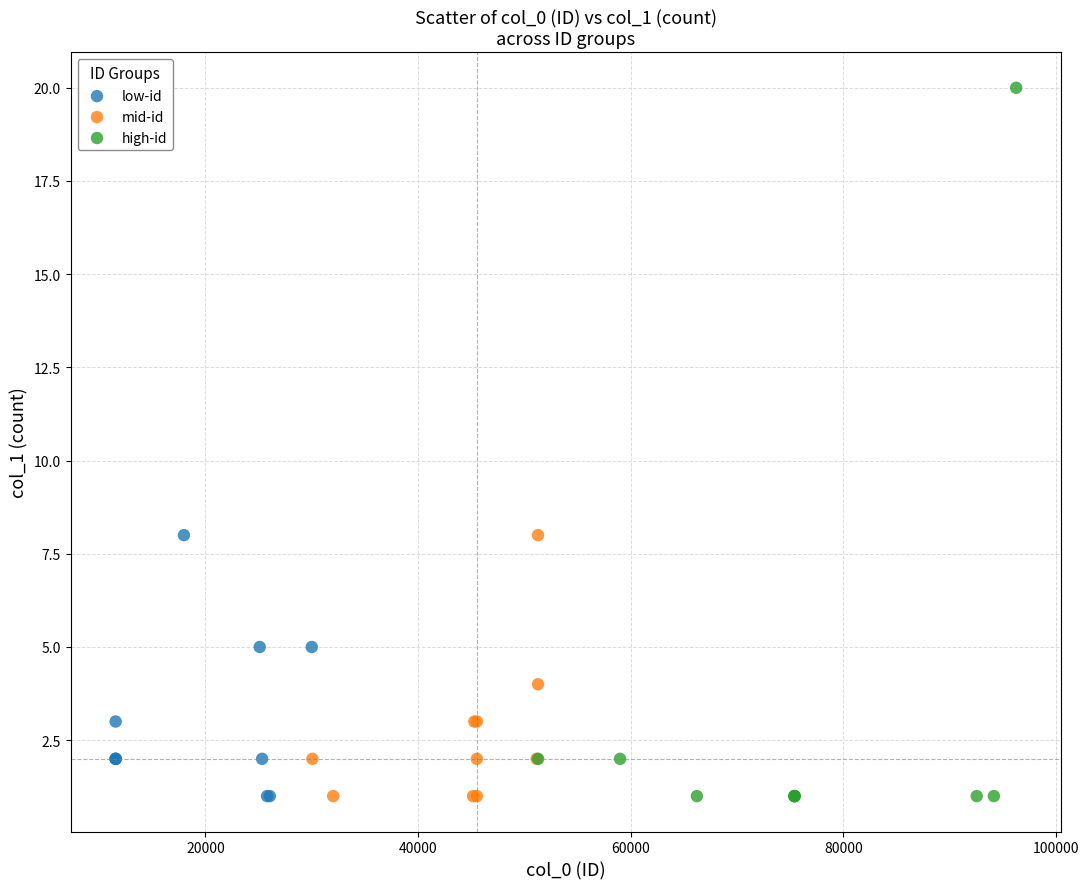

Which series has the largest Y range (max minus min)?

high-id